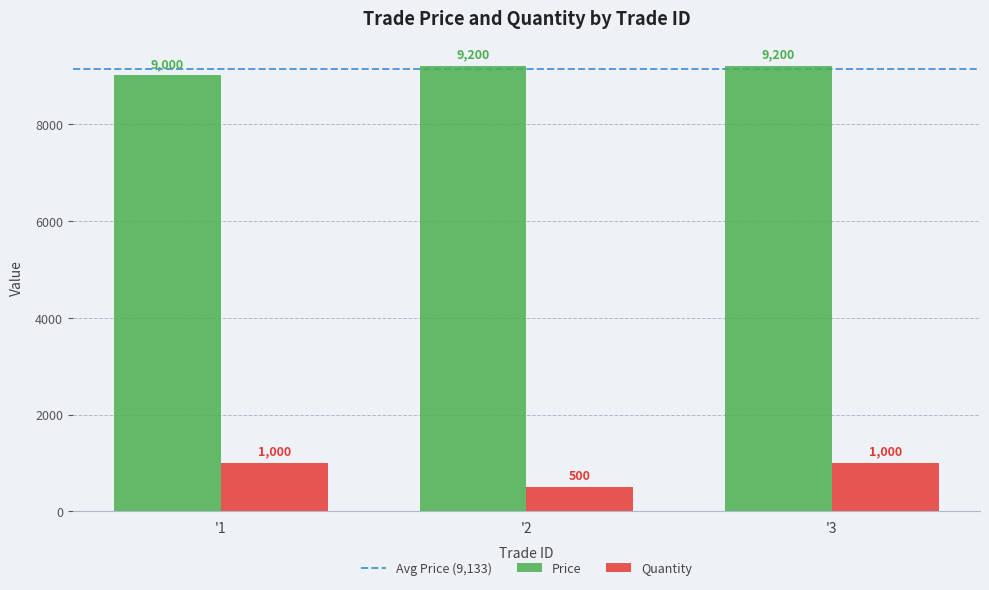

Reading left to right, extract all data points from this chart.

Price: 9000	9200	9200
Quantity: 1000	500	1000